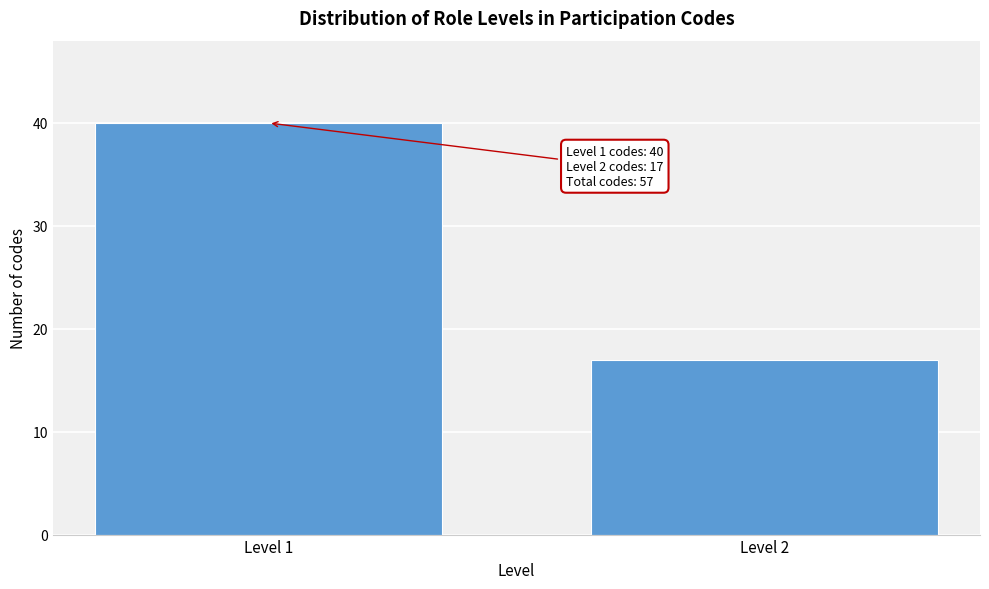

Reading left to right, list all the values displayed in this chart.

40	17